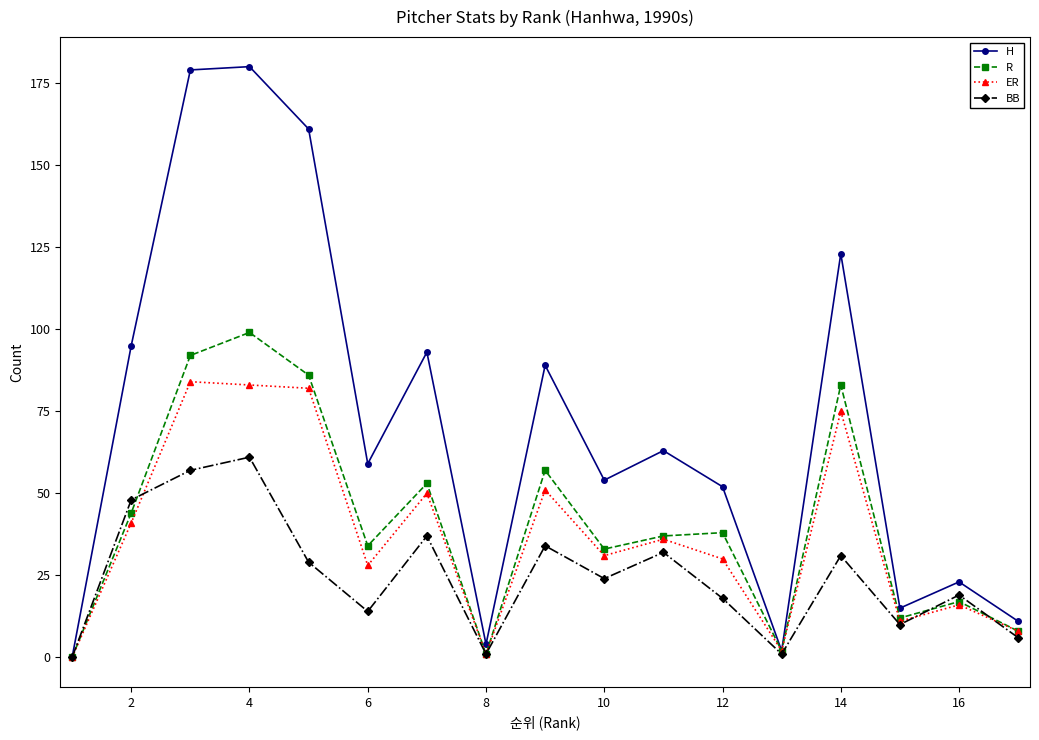

How many values in H are above zero?

16